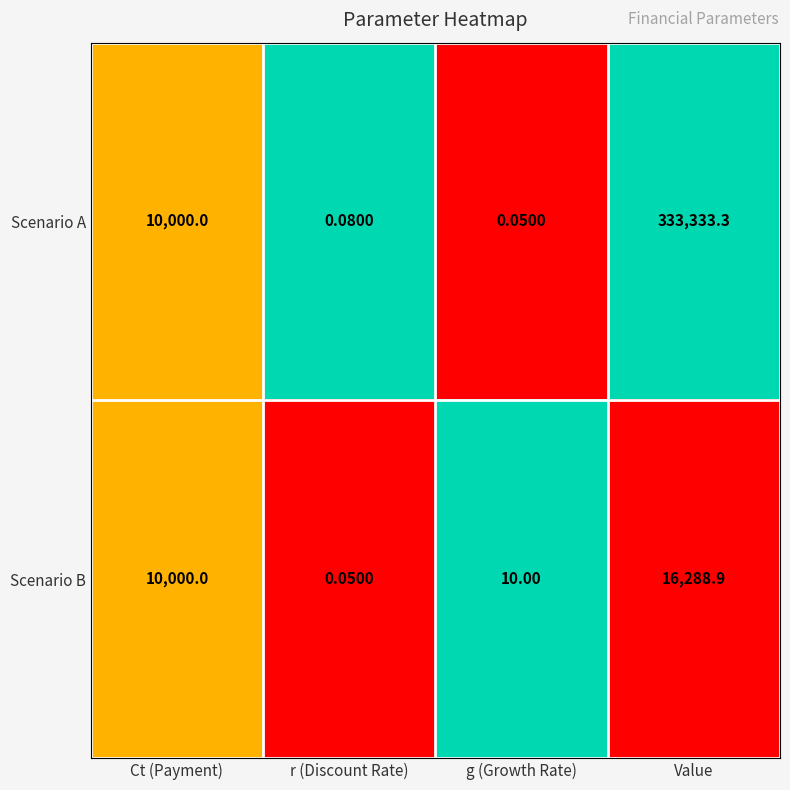

Which category has the highest value in the Scenario A series?

Value